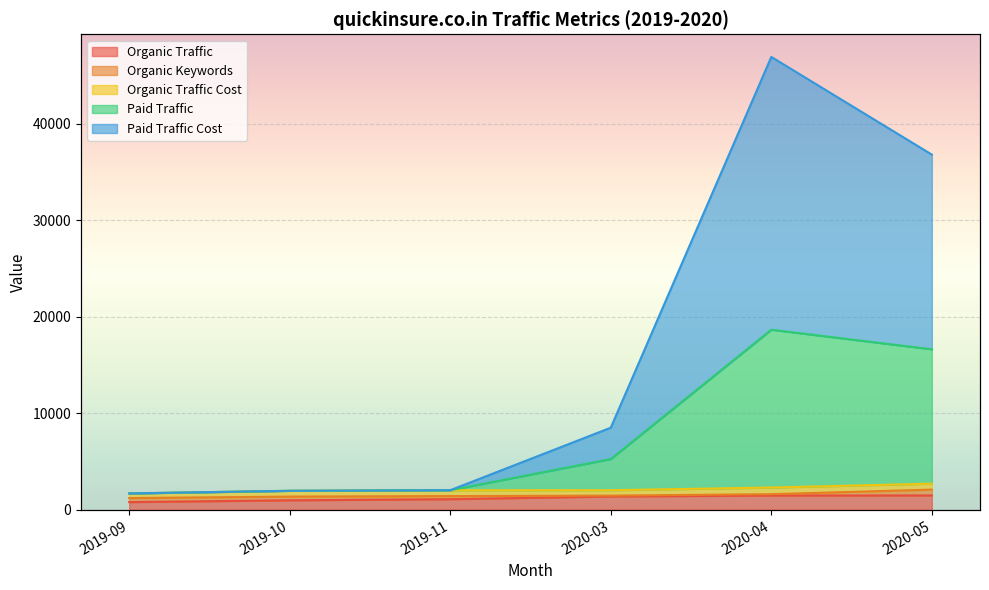

What is the label of the 2nd point from the right?

2020-04